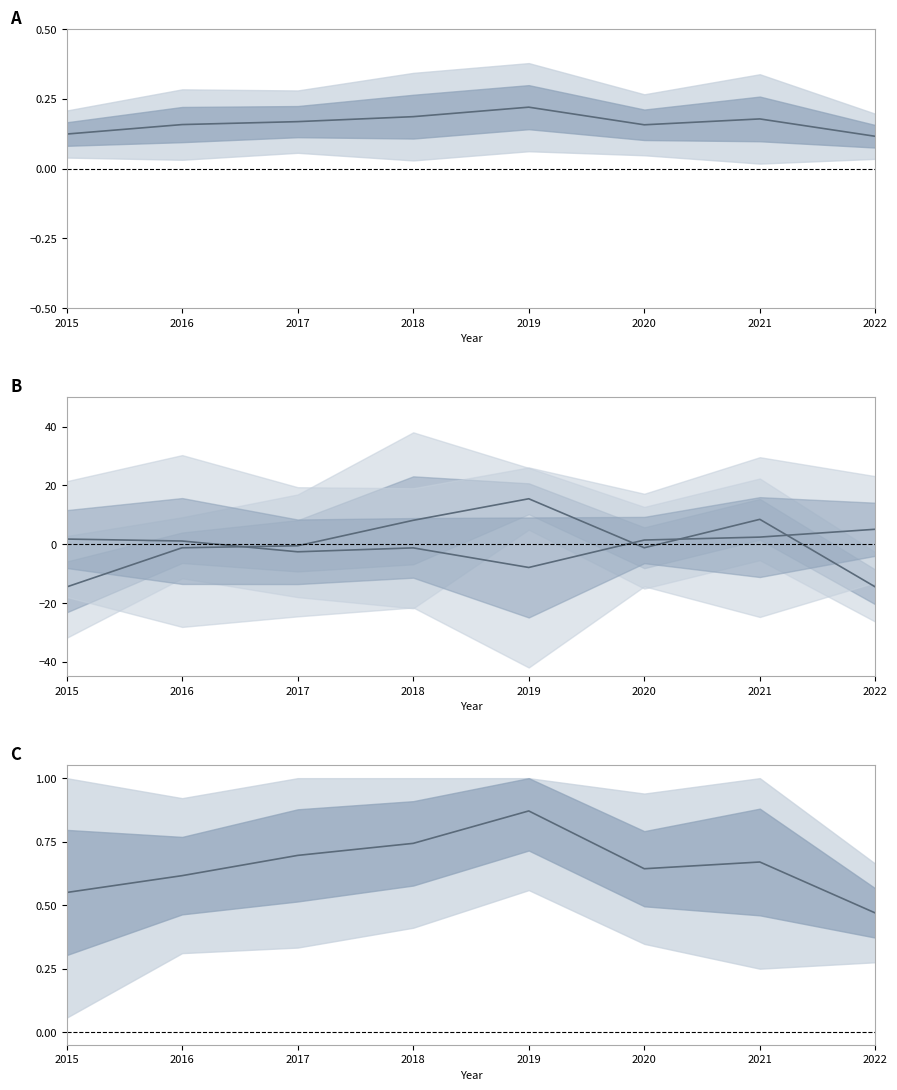

Where is Mean trend nearest to the value 0?

2022